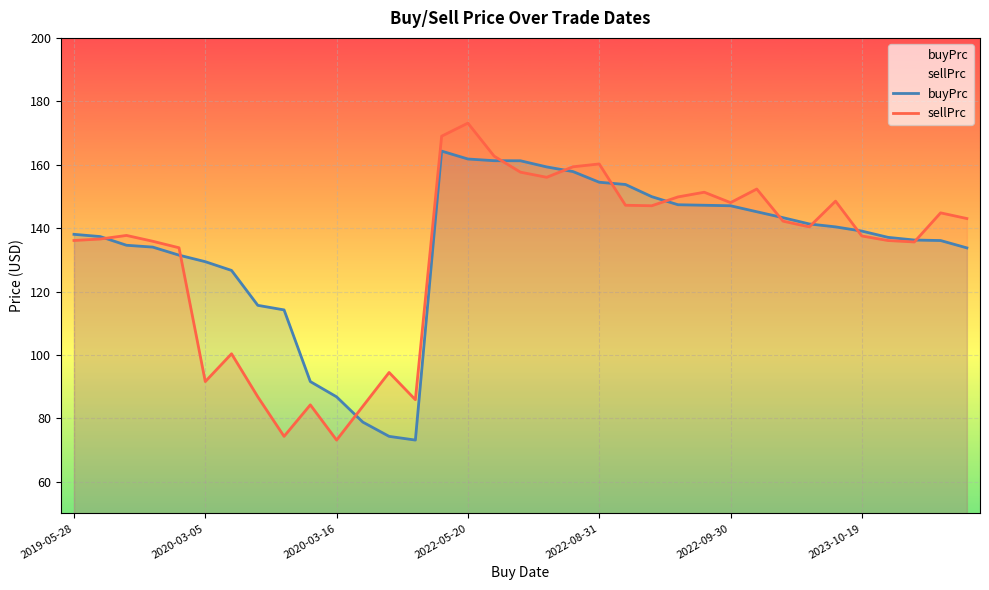

What is the minimum value shown in the chart?

73.1